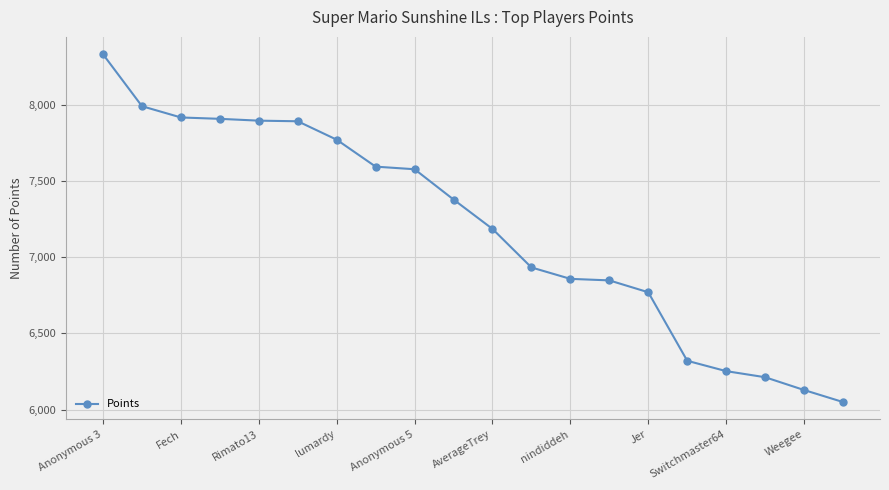

What is the smallest value displayed?

6049